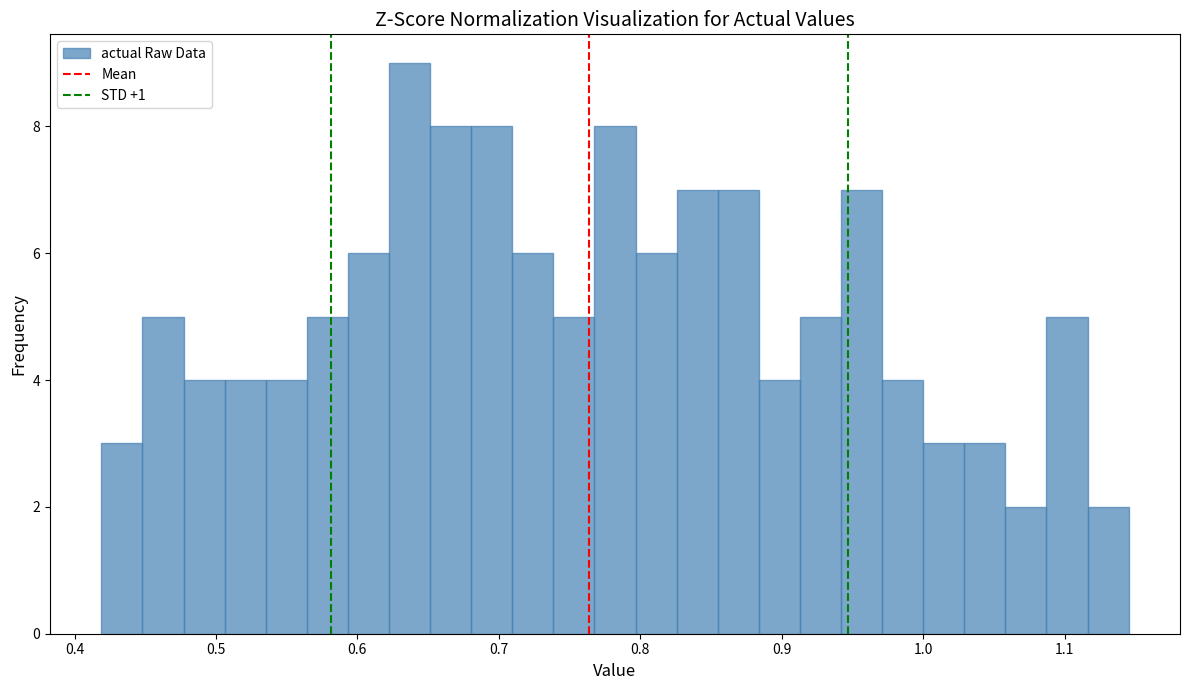

Read against the x-axis, roughly where is the centre of the tallest bar?

0.64